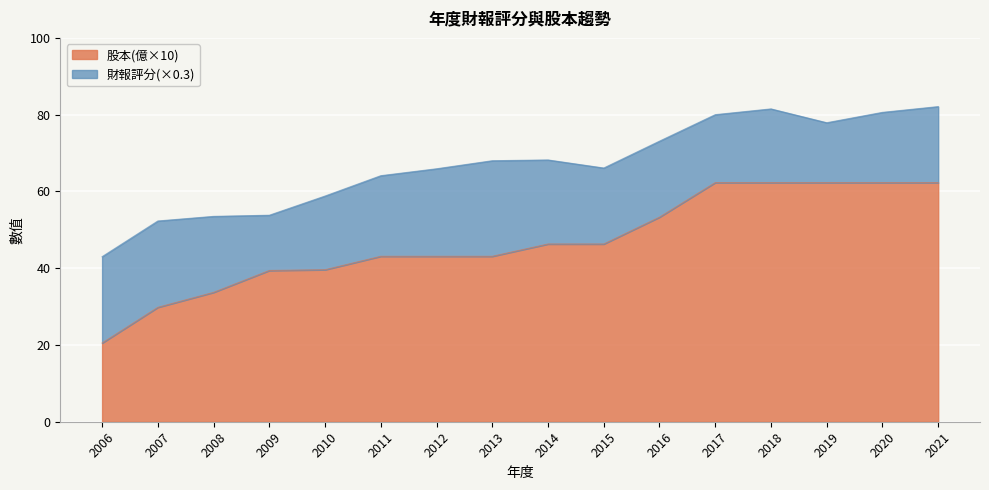

How many values are below 46?

8